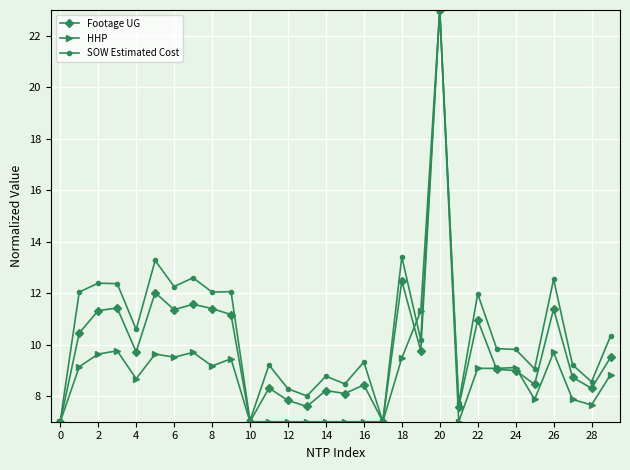

How many lines are shown in the chart?

3